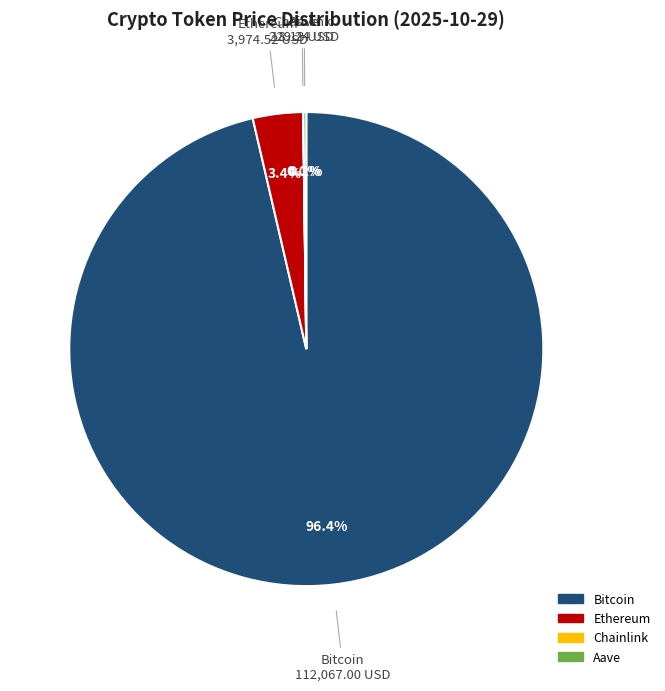

What percentage do Bitcoin and Ethereum together represent?

99.8%